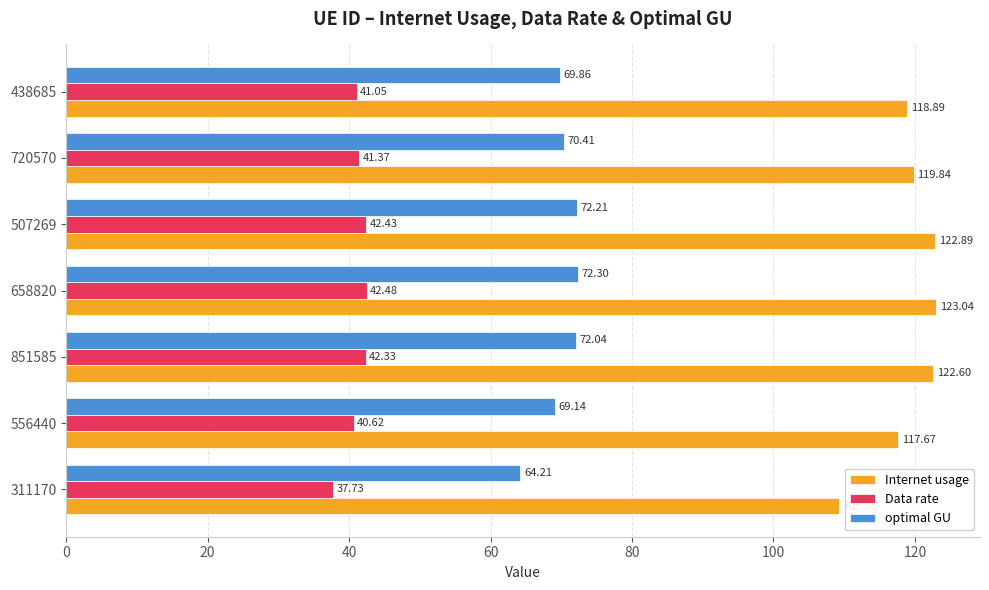

What is the total value across all series at 720570?

231.6